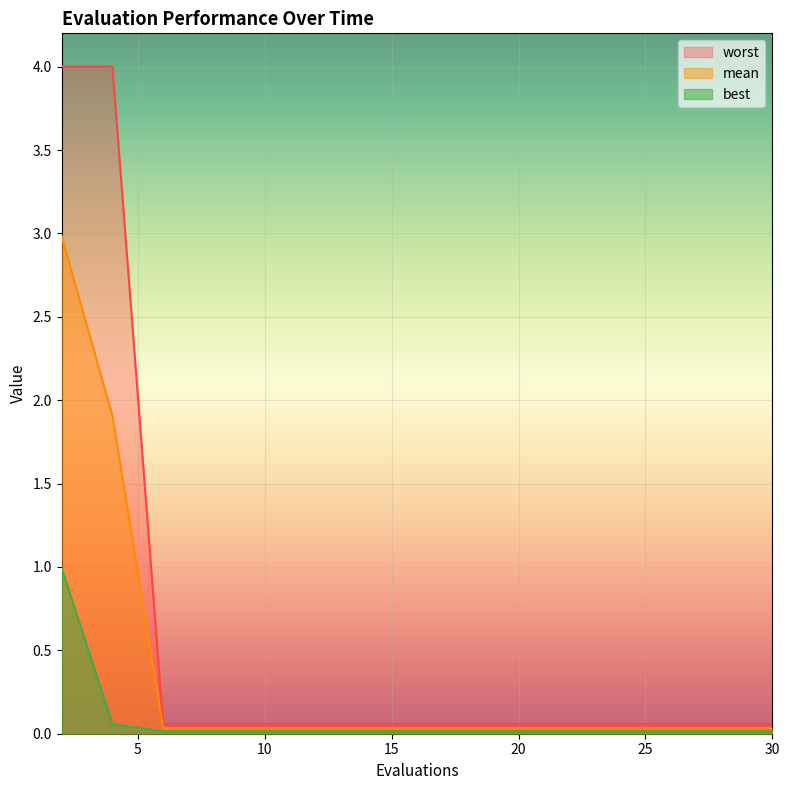

True or false: best and mean cross at least once.

False